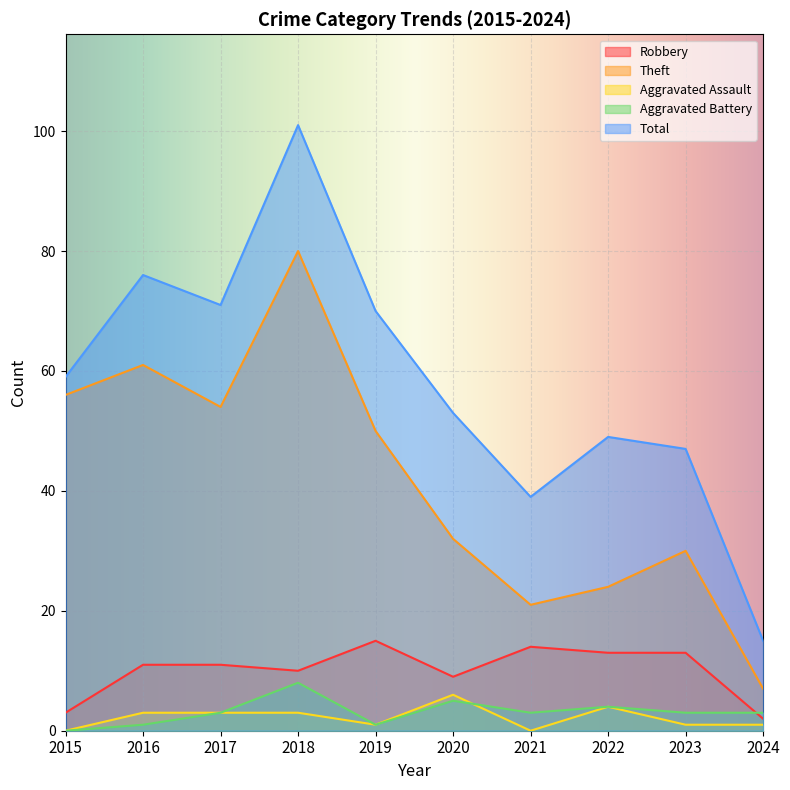

Does the chart display data point markers on the line(s)?

No